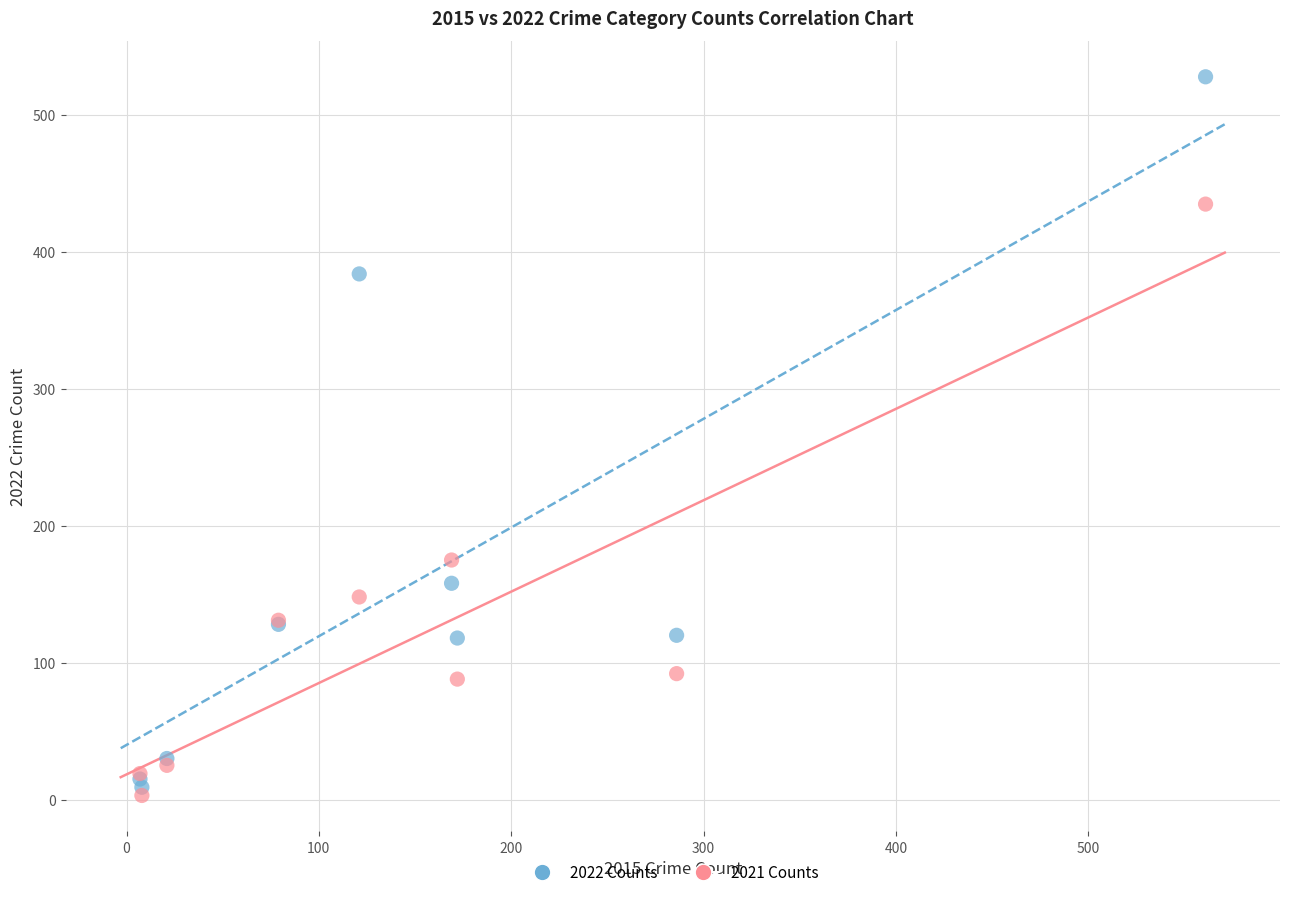

Across all series, what Y value is closest to 265?

175